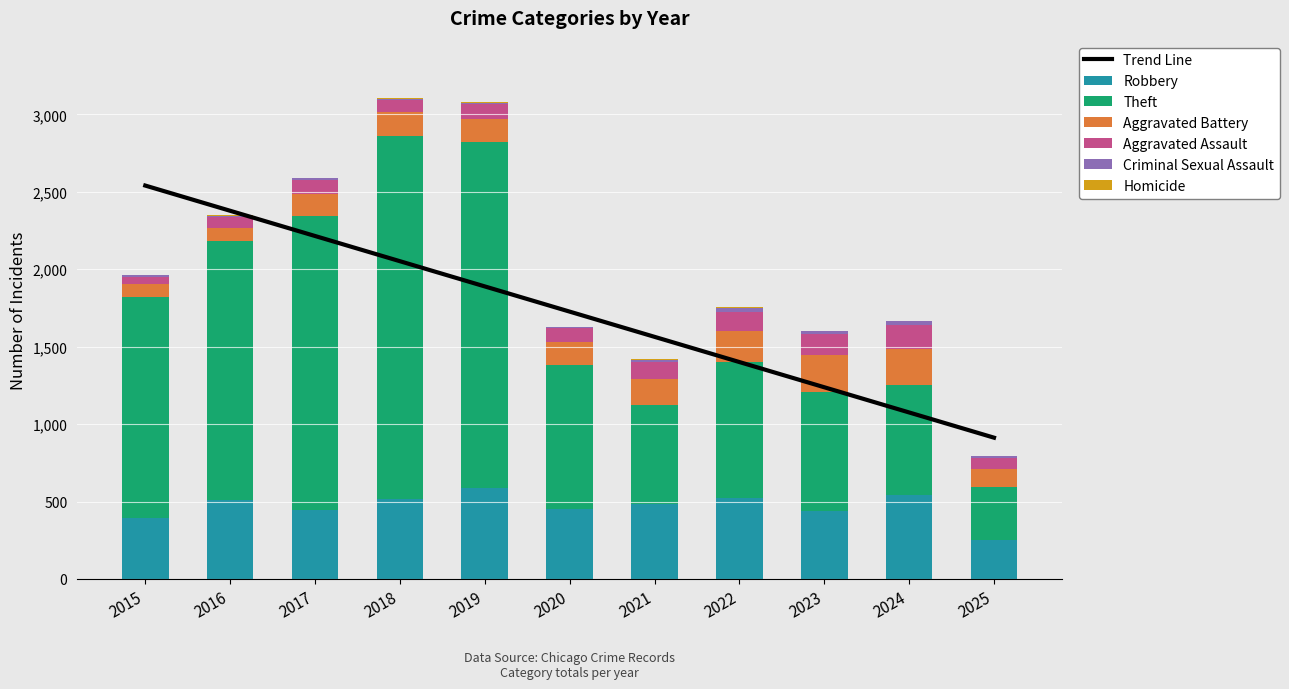

Reading left to right, transcribe all the data shown in this chart.

Robbery: 395	510	446	520	591	450	484	521	440	543	255
Theft: 1429	1676	1896	2342	2230	930	642	880	766	712	338
Aggravated Battery: 82	82	142	152	148	150	163	202	244	232	119
Aggravated Assault: 46	71	95	77	98	94	110	121	130	153	70
Criminal Sexual Assault: 12	8	8	11	8	3	14	24	22	24	11
Homicide: 0	1	1	1	2	3	5	6	2	4	2